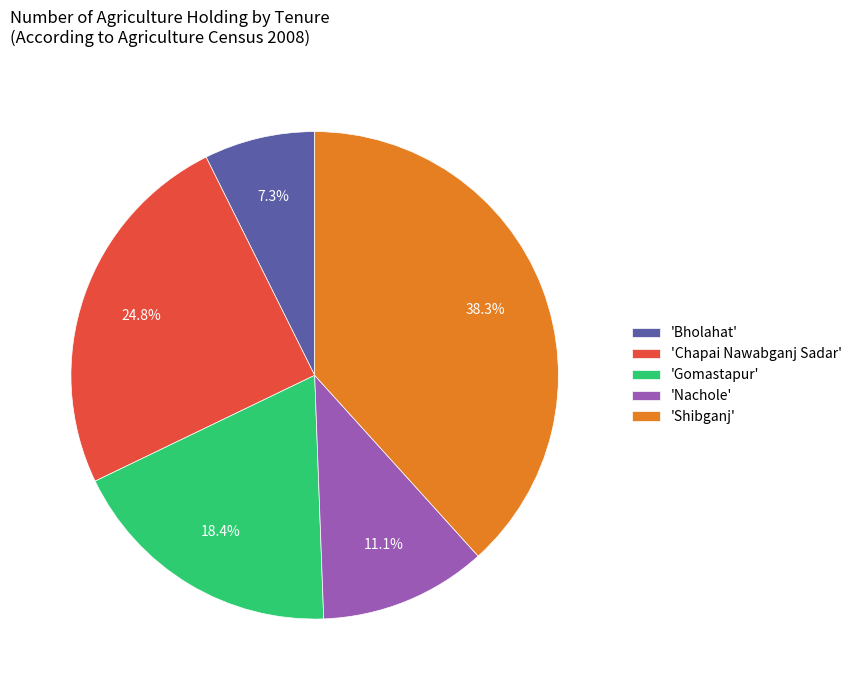

Rank the categories by value from highest to lowest.

'Shibganj', 'Chapai Nawabganj Sadar', 'Gomastapur', 'Nachole', 'Bholahat'